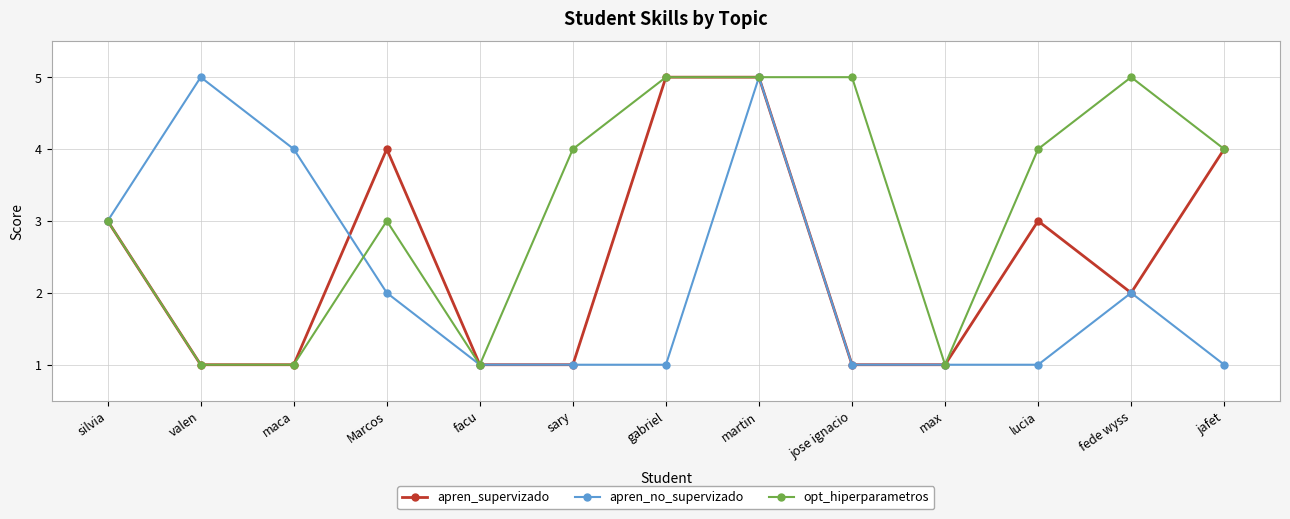

What is the sum of all apren_supervizado values?

32